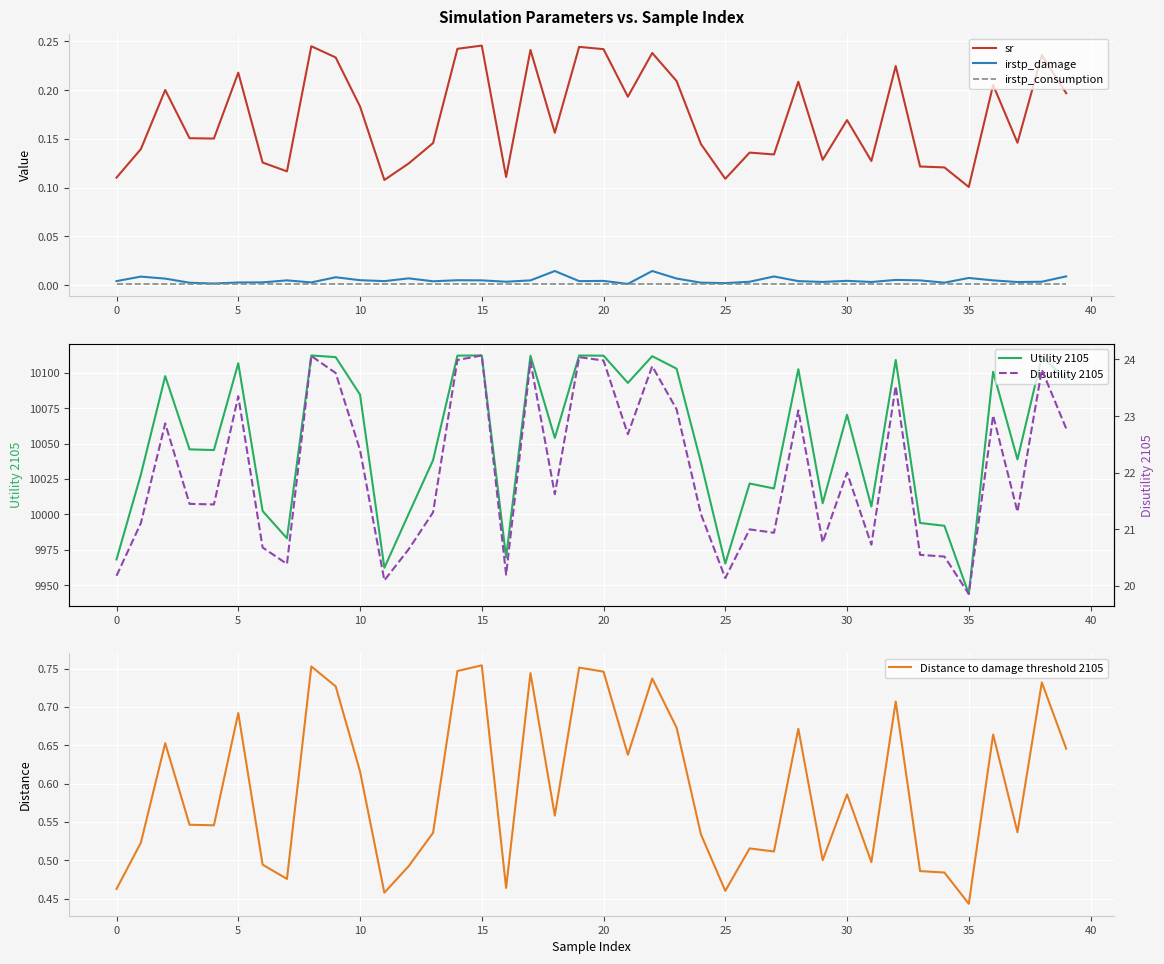

What is the label of the 13th point from the right?

27